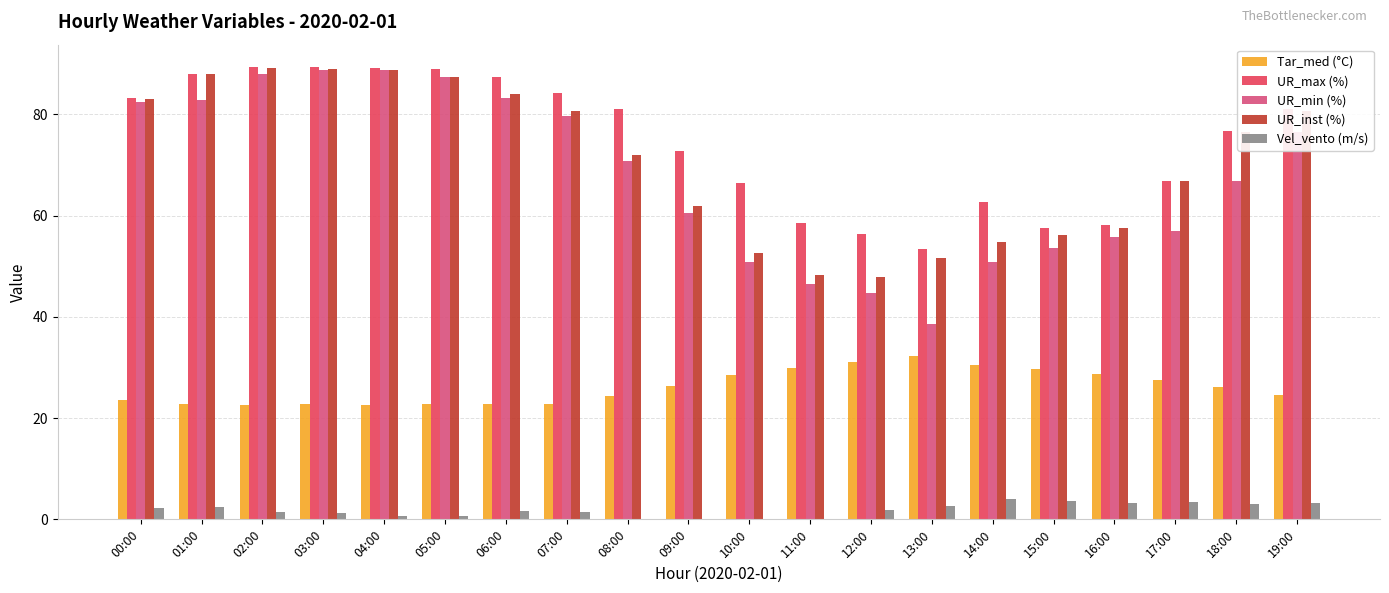

What is the greatest value displayed?

89.3